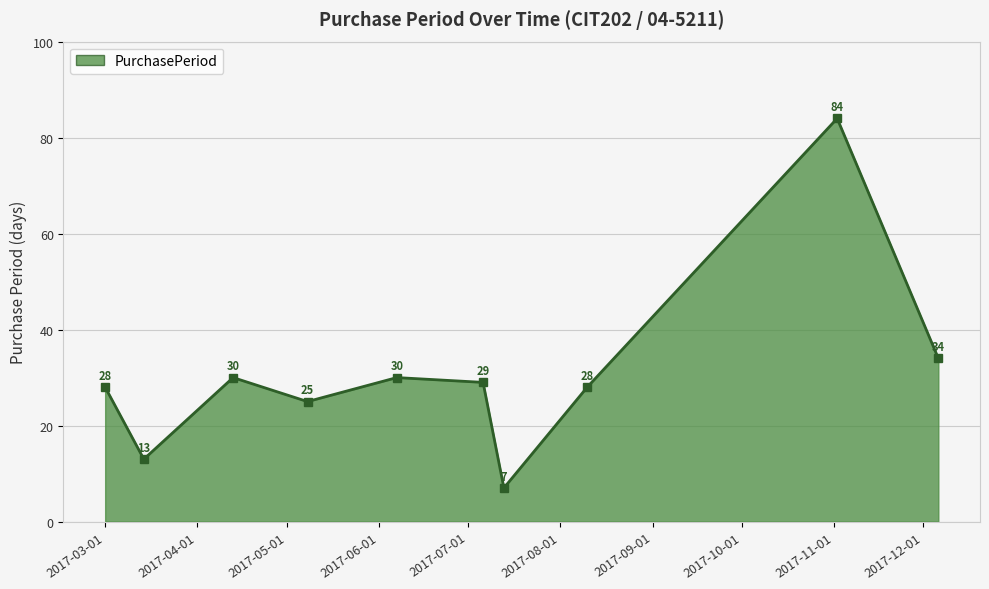

What is the sum of all values?

308